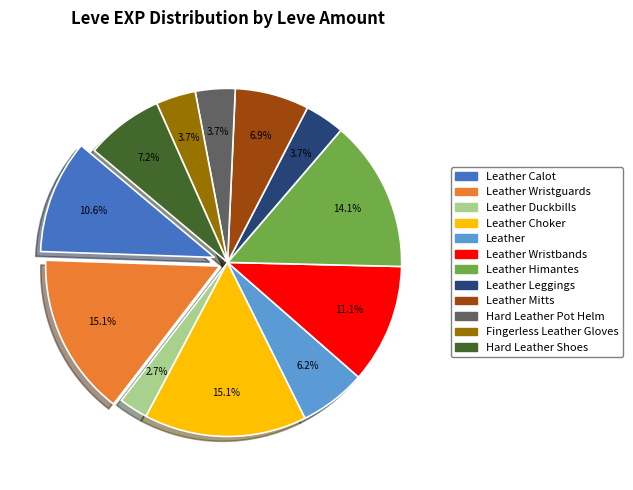

Approximately how many times larger is the value at Leather Choker compared to Leather?

2.4